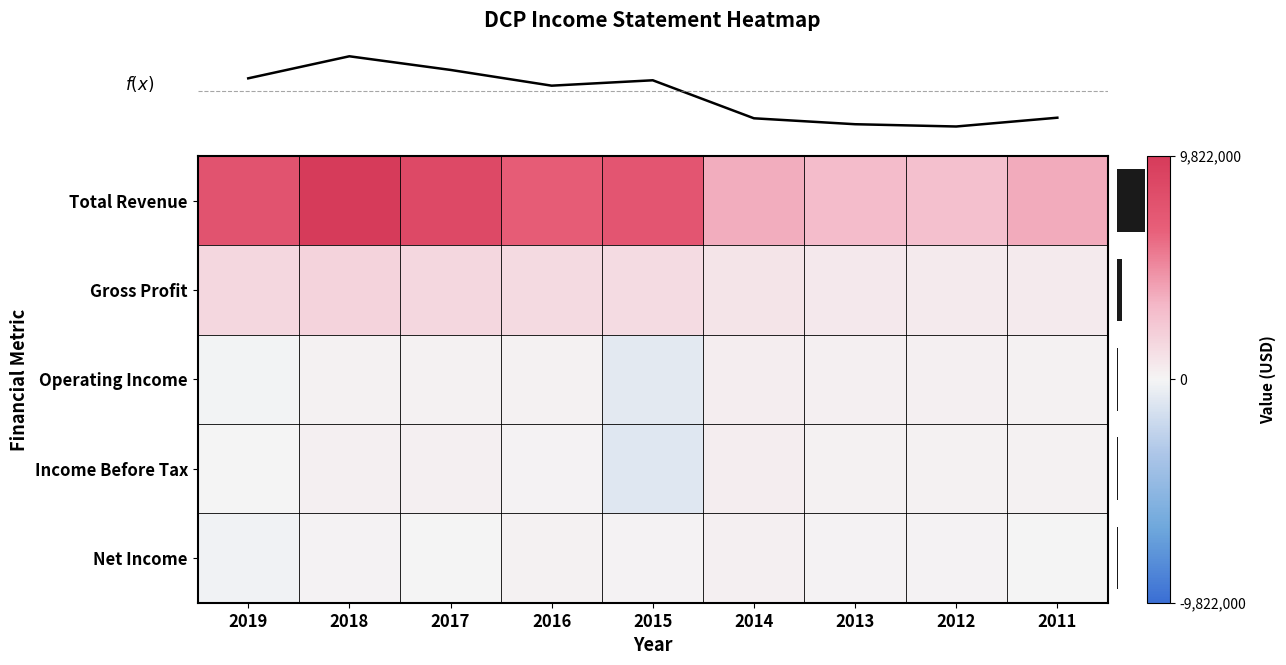

At how many categories does at least one series exceed 6440876?

5